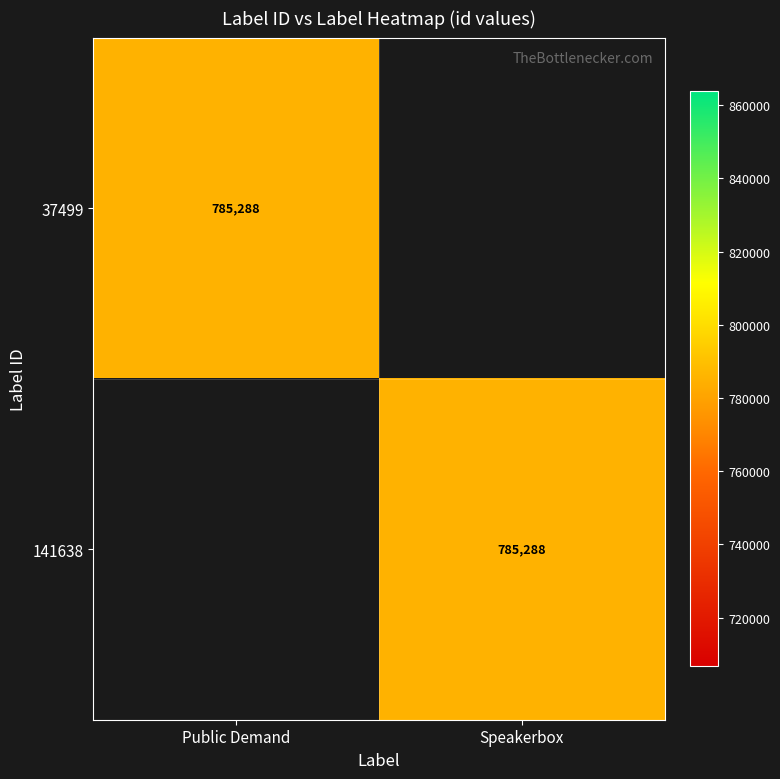

Is it true that 141638 equals 785288 at Speakerbox?

True